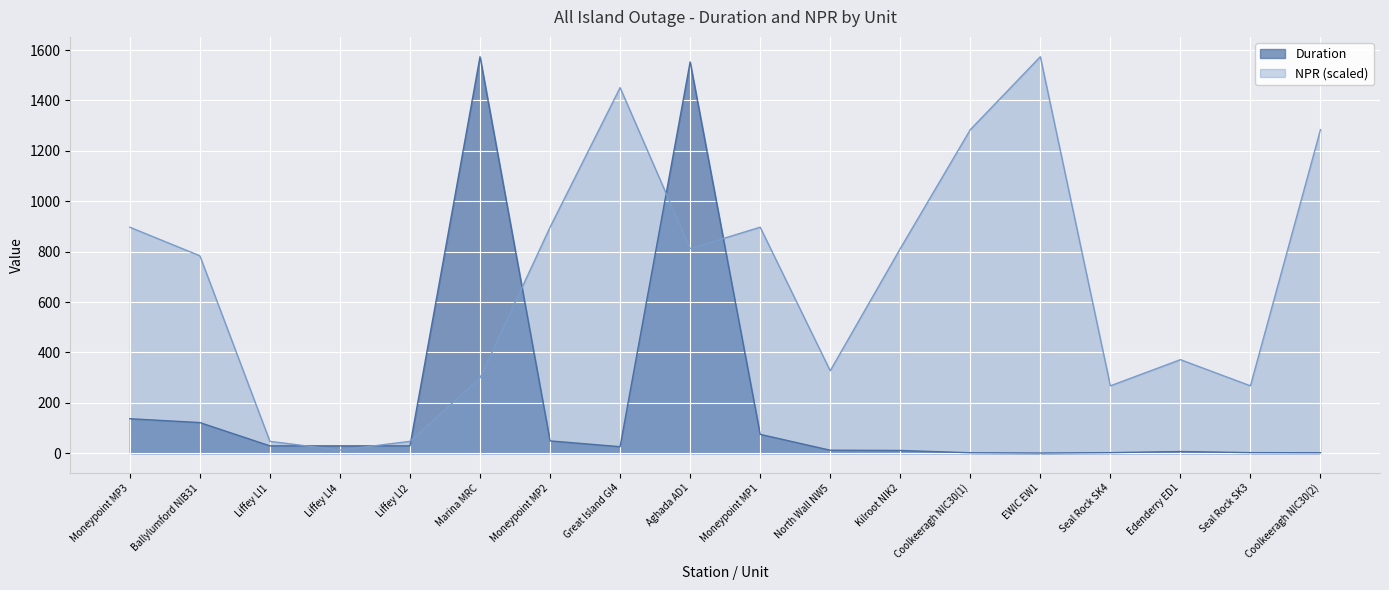

Reading right to left, what are all the values shown in this chart?

Duration: 2.0	2.4	6.8	2.4	0.8	2.0	11.0	12.0	75.0	1553.0	26.0	49.0	1573.7	29.3	29.3	29.3	121.8	137.0
NPR: 1284.1	267.5	371.4	267.5	1573.7	1284.1	812.0	327.3	897.0	812.0	1450.9	897.0	299.0	47.2	12.6	47.2	783.7	897.0